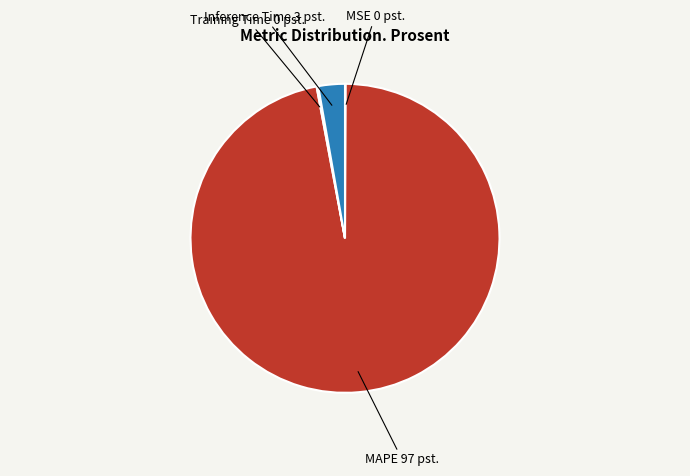

Is there any slice that represents more than half of the pie?

Yes